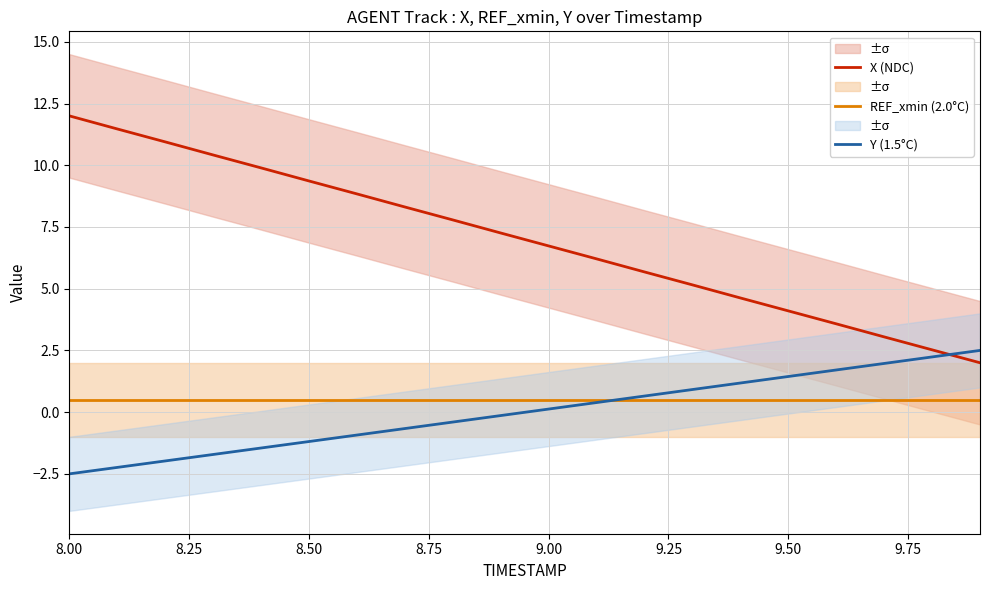

Is it true that X (NDC) equals 4.1 at 9.50?

True